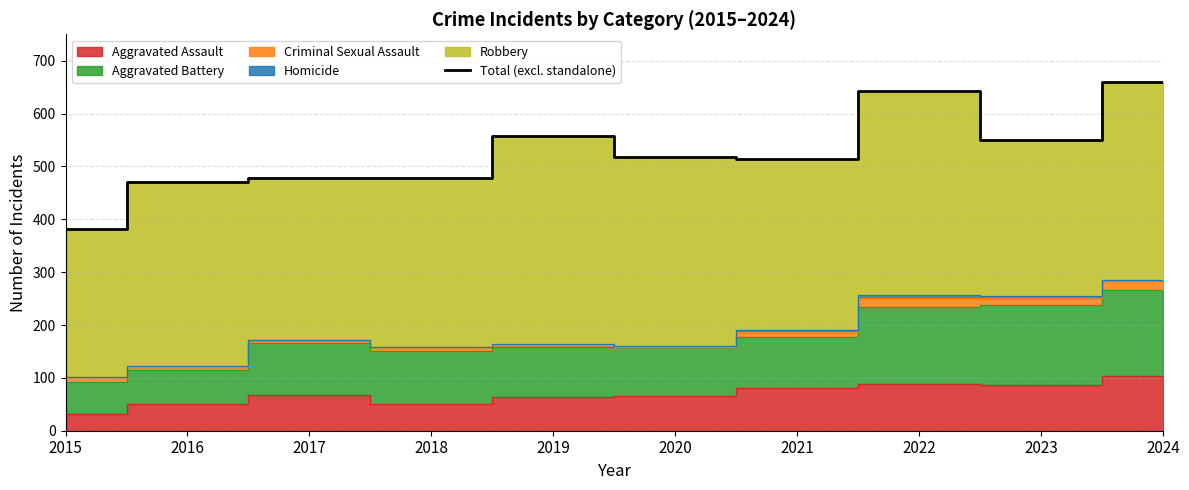

True or false: Total (excl. standalone) has a value of 875 at 2022.

False